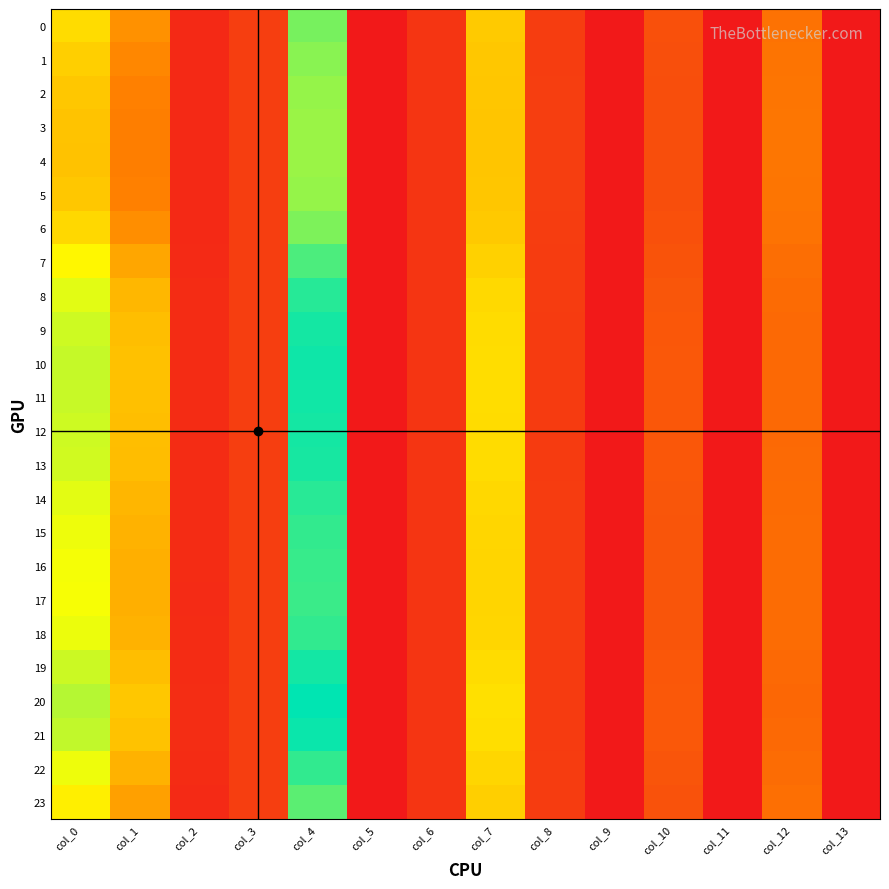

Between col_8 and col_4, which is larger?

col_4